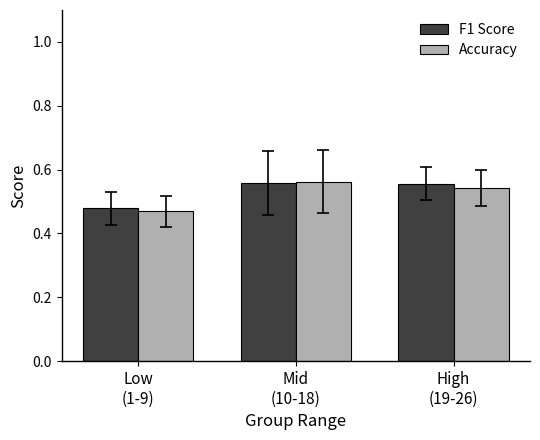

How many Accuracy values are between 0 and 1?

3